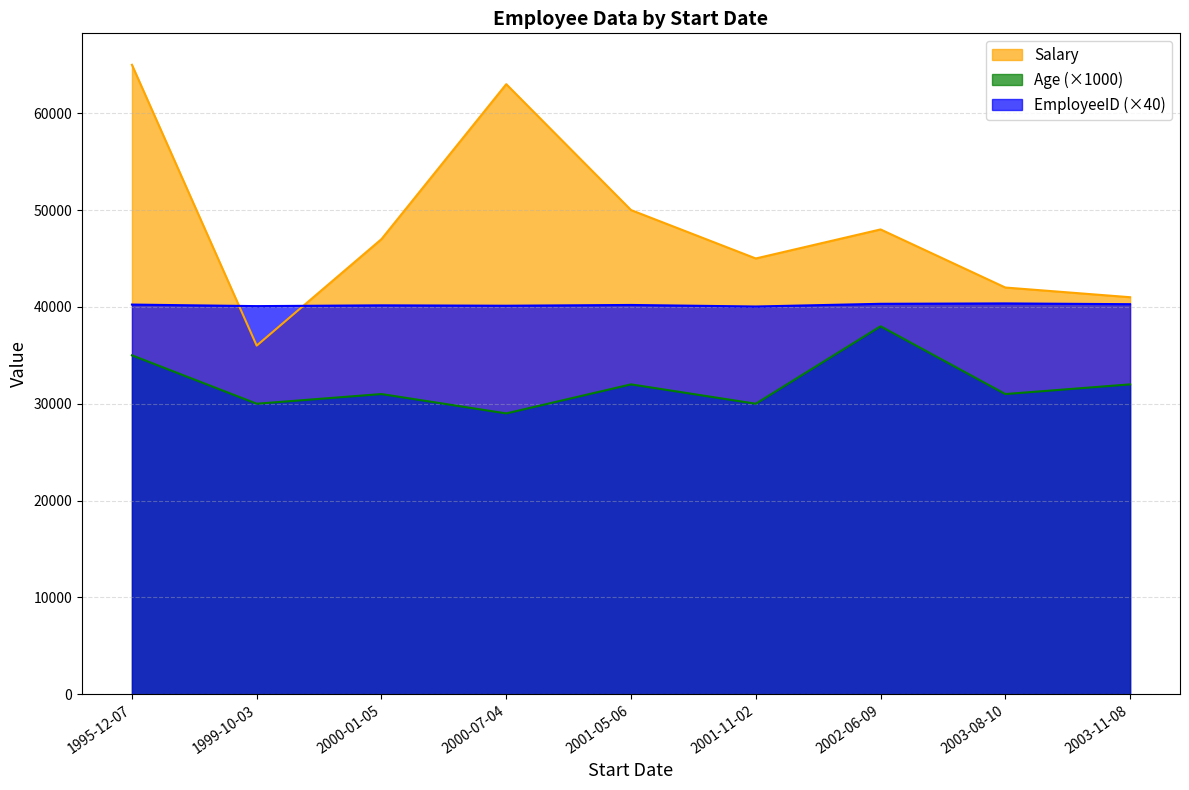

What is the approximate value of Age at 2001-11-02?

30000